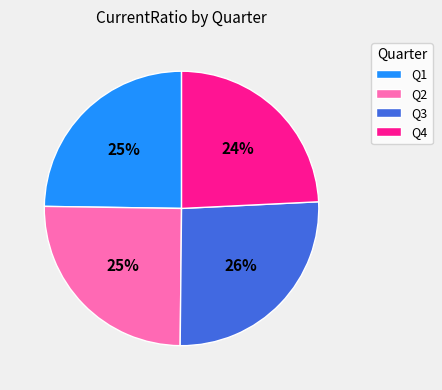

What percentage is the Q1 slice, to the nearest percent?

25%